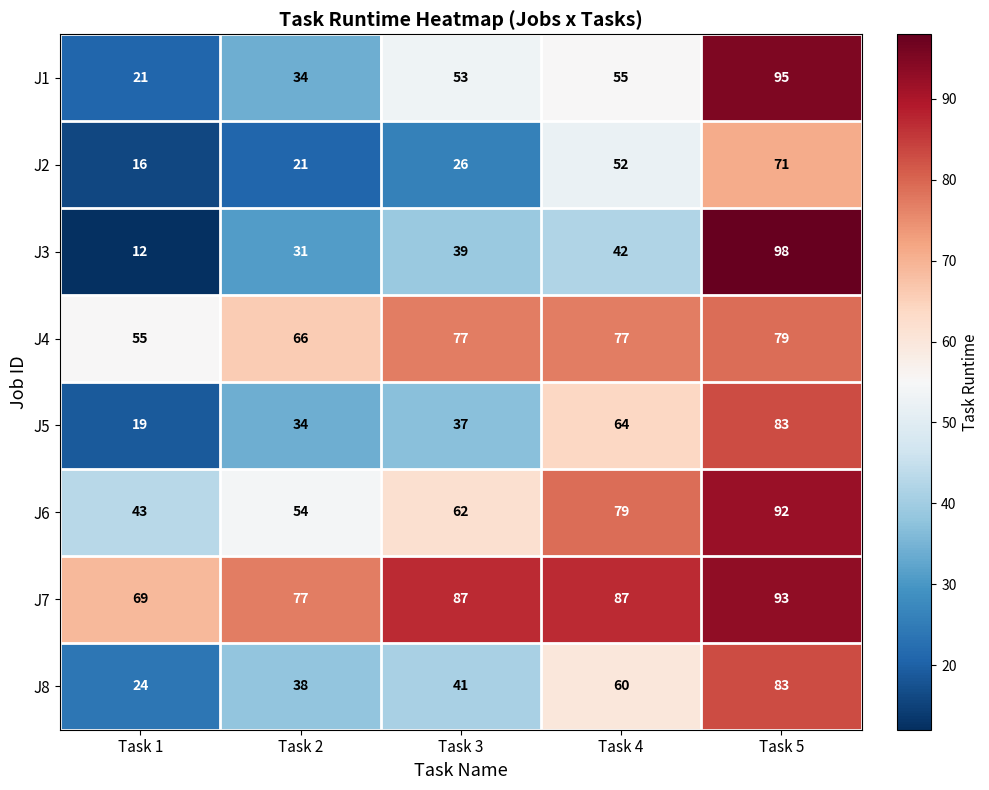

What is the sum of the J1 values at Task 4 and Task 3?

108